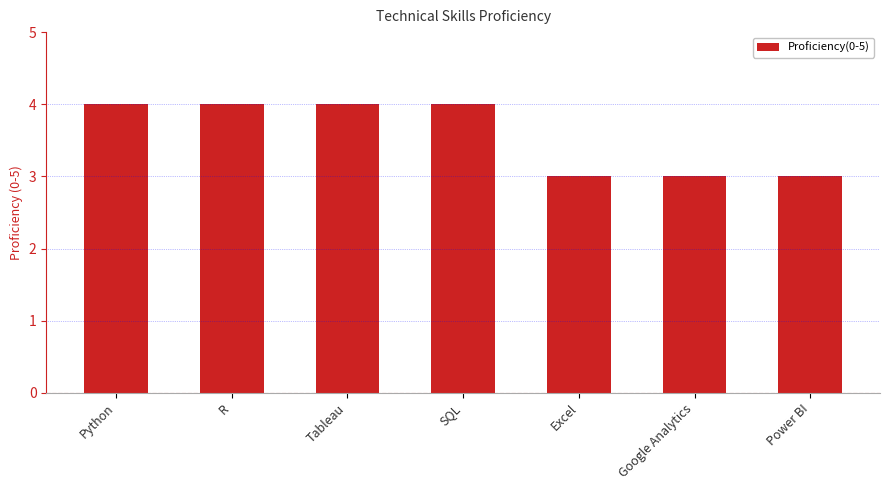

Reading left to right, what are all the values shown in this chart?

4	4	4	4	3	3	3